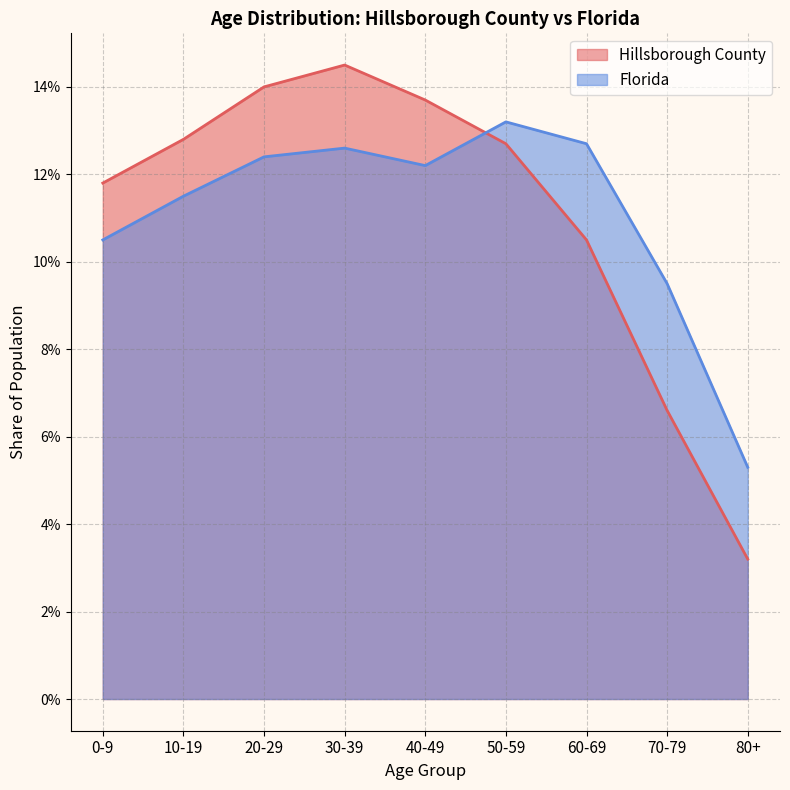

What is the total value across all series at 10-19?

0.2